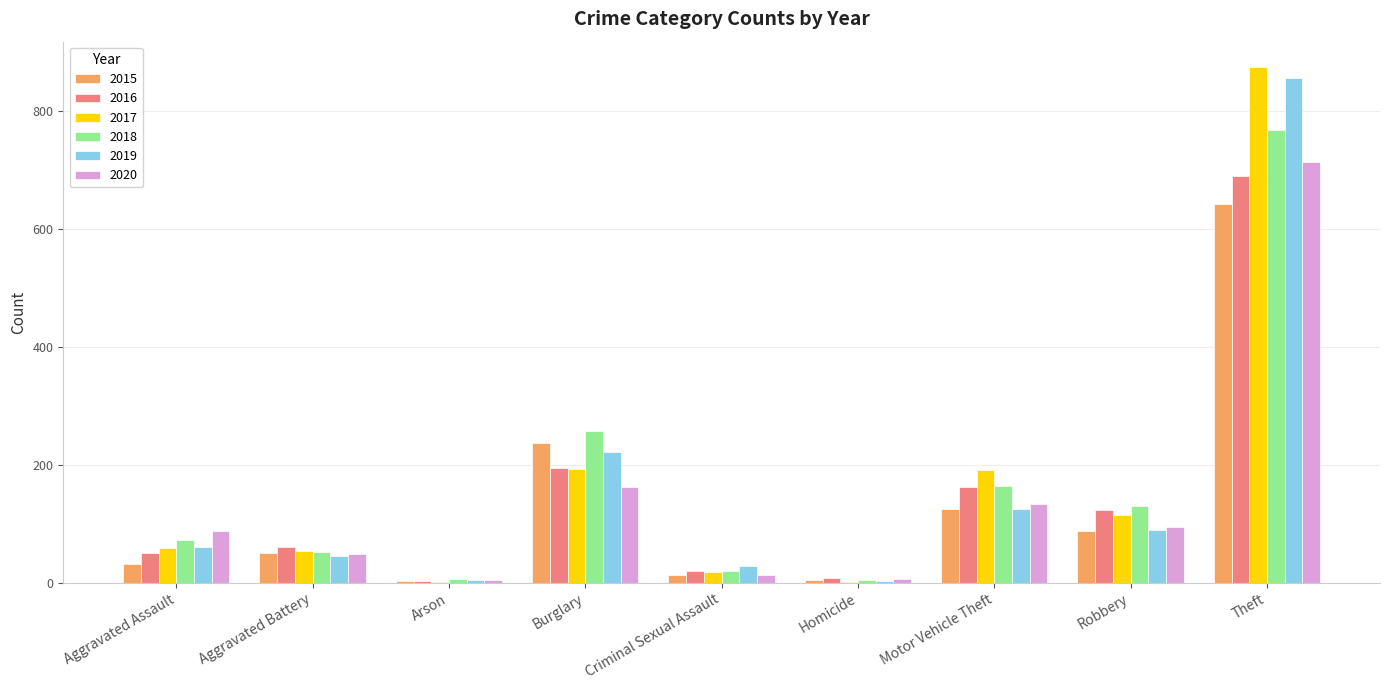

How many data points does each series have?

9